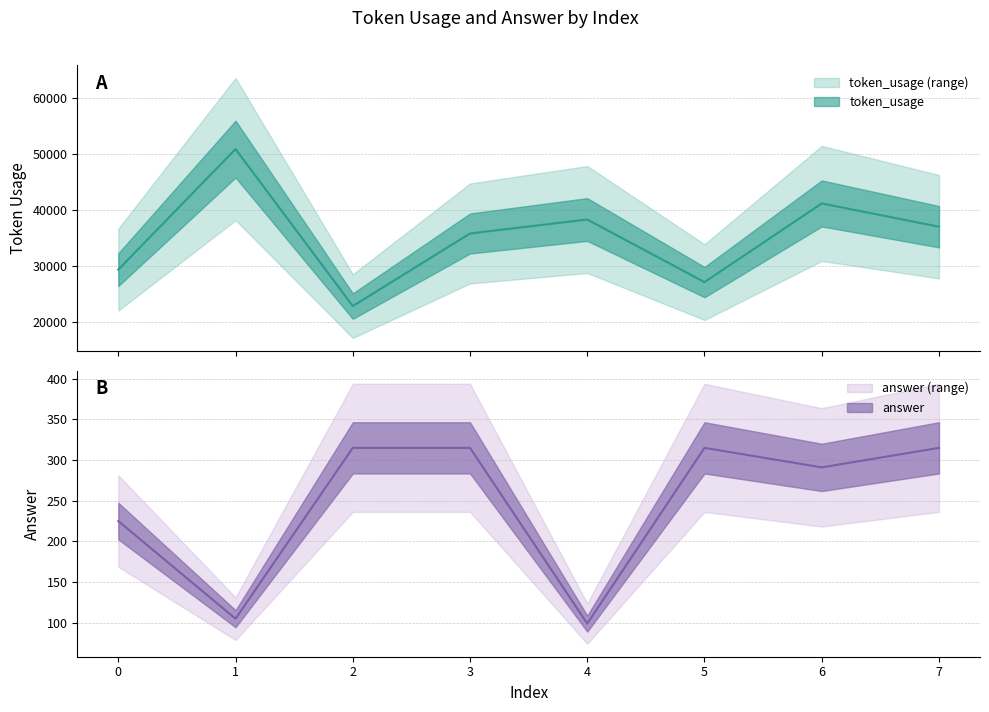

Which series has the largest total across all categories?

token_usage